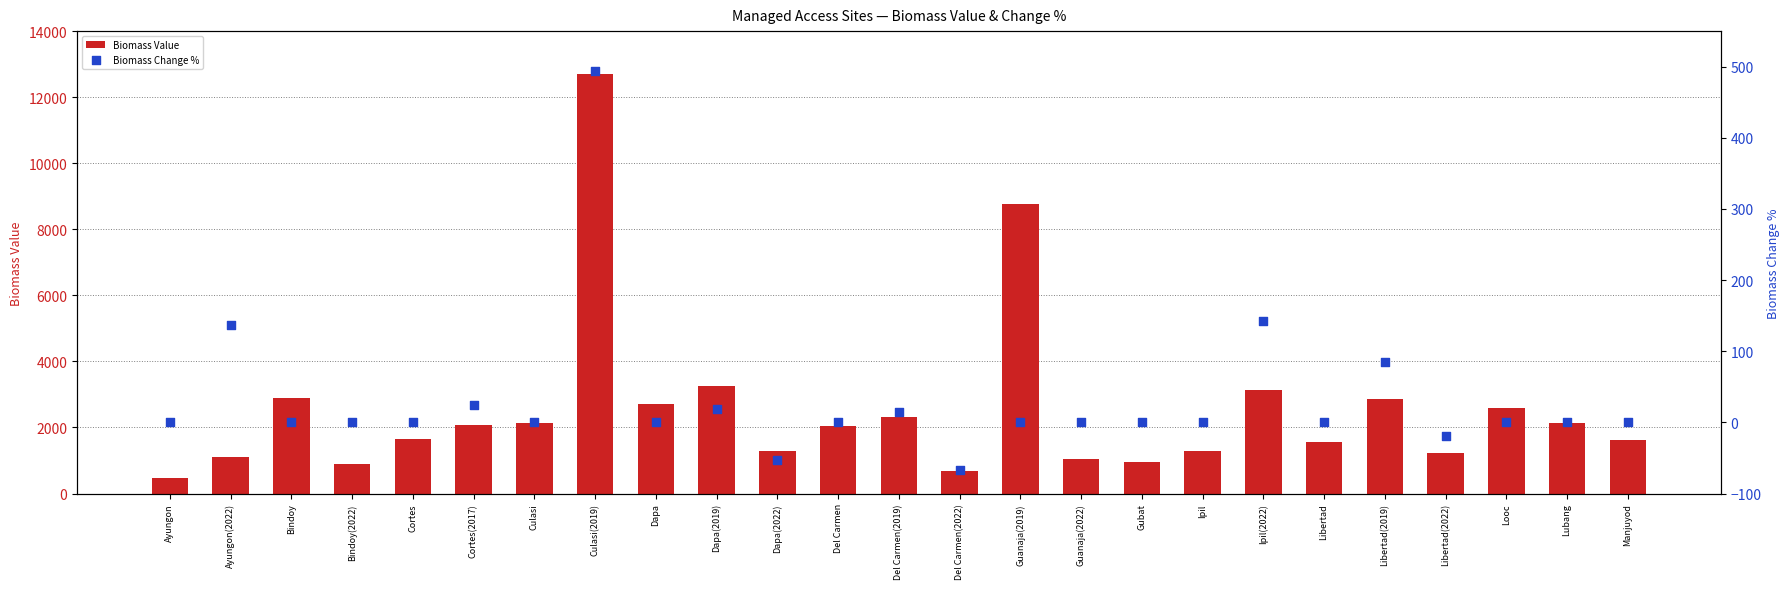

At how many categories does at least one series exceed 2407?

8